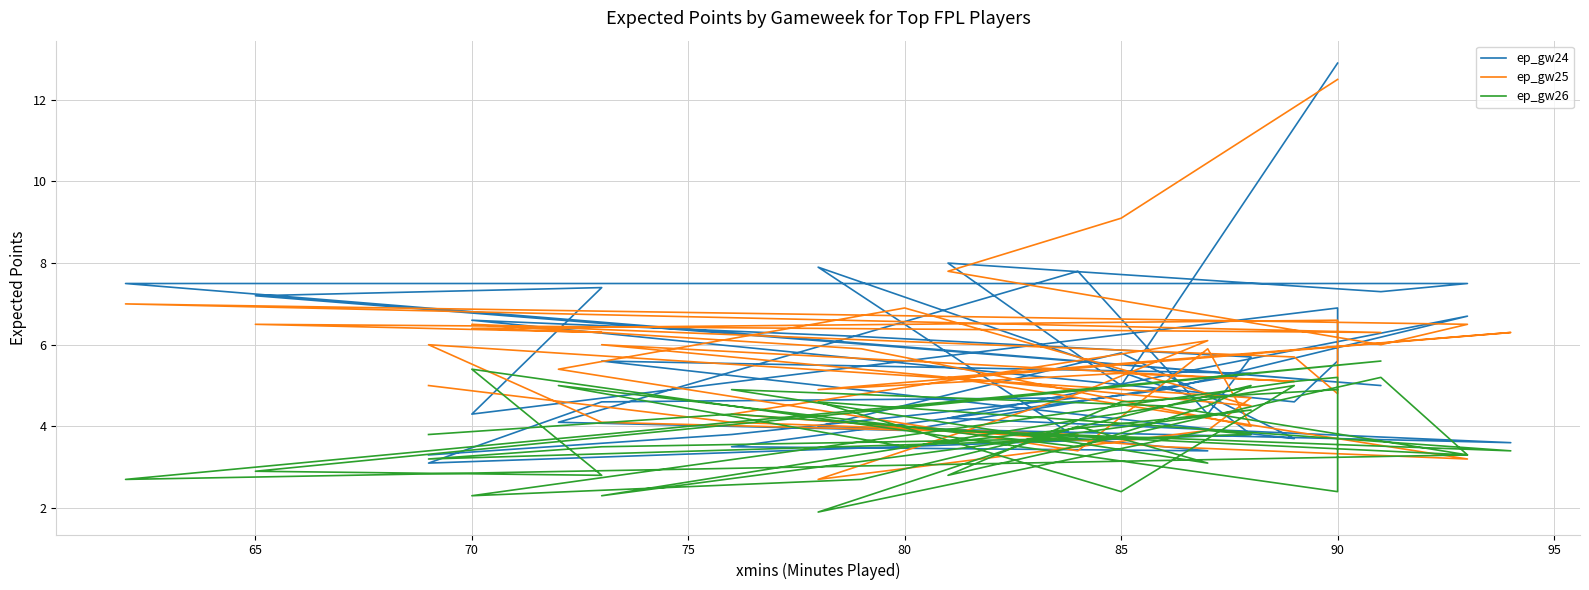

How many series are shown in this chart?

3